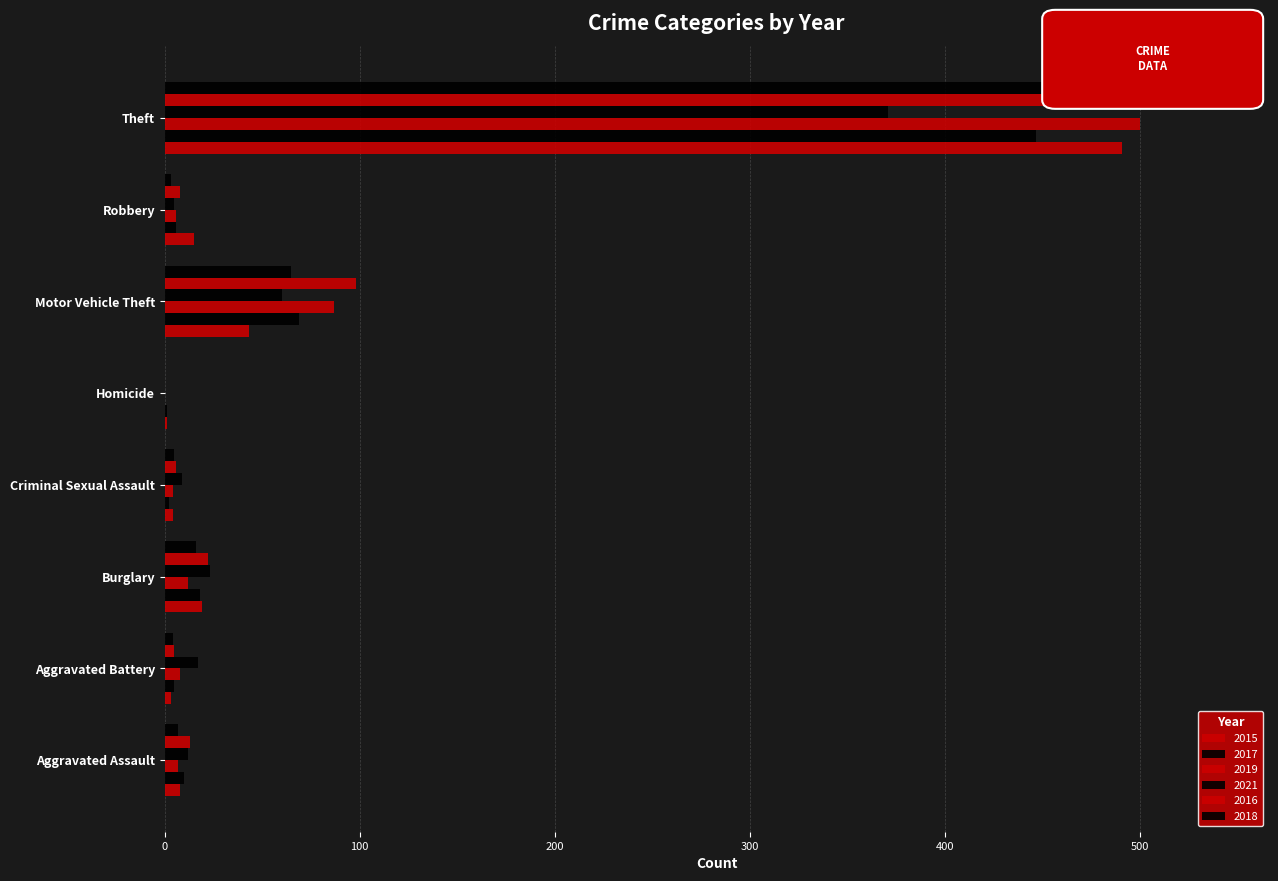

Reading left to right, list all the values displayed in this chart.

2015: 8	3	19	4	1	43	15	491
2017: 10	5	18	2	1	69	6	447
2019: 7	8	12	4	0	87	6	500
2021: 12	17	23	9	0	60	5	371
2016: 13	5	22	6	0	98	8	489
2018: 7	4	16	5	0	65	3	539